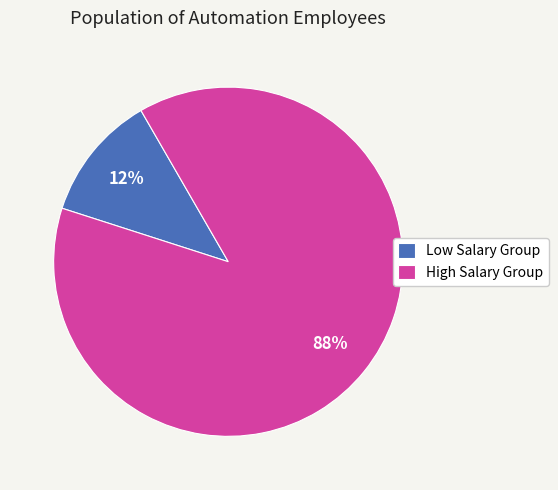

Rank the categories by value from highest to lowest.

High Salary Group, Low Salary Group